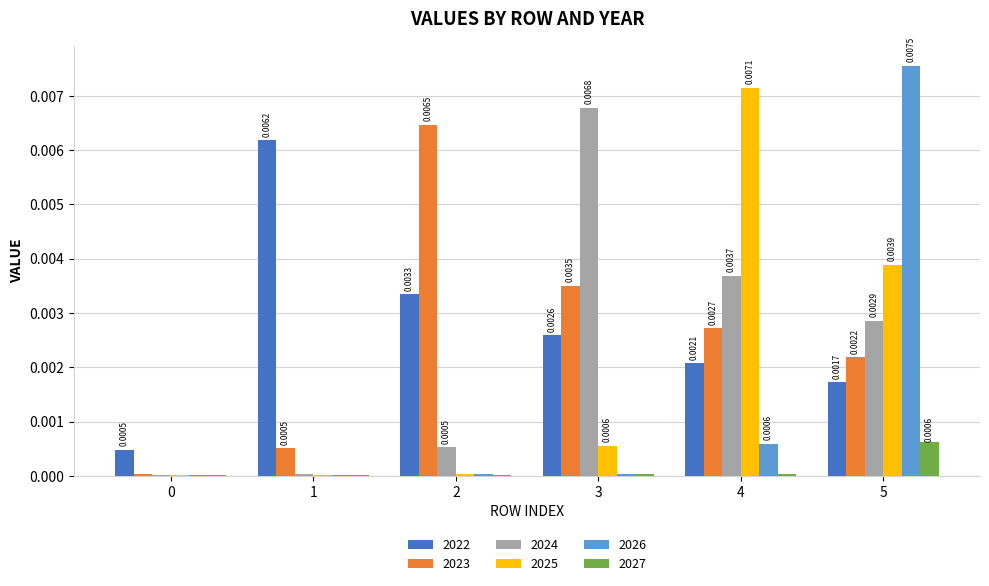

Between 0 and 4, which series saw the biggest shift?

2025